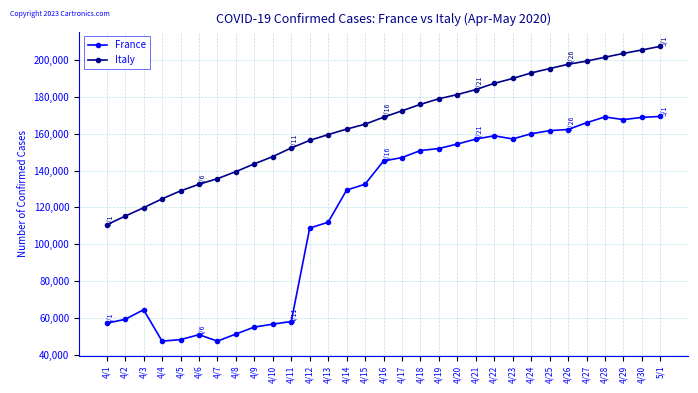

The Italy series shows 172434 at 4/17. True or false?

True